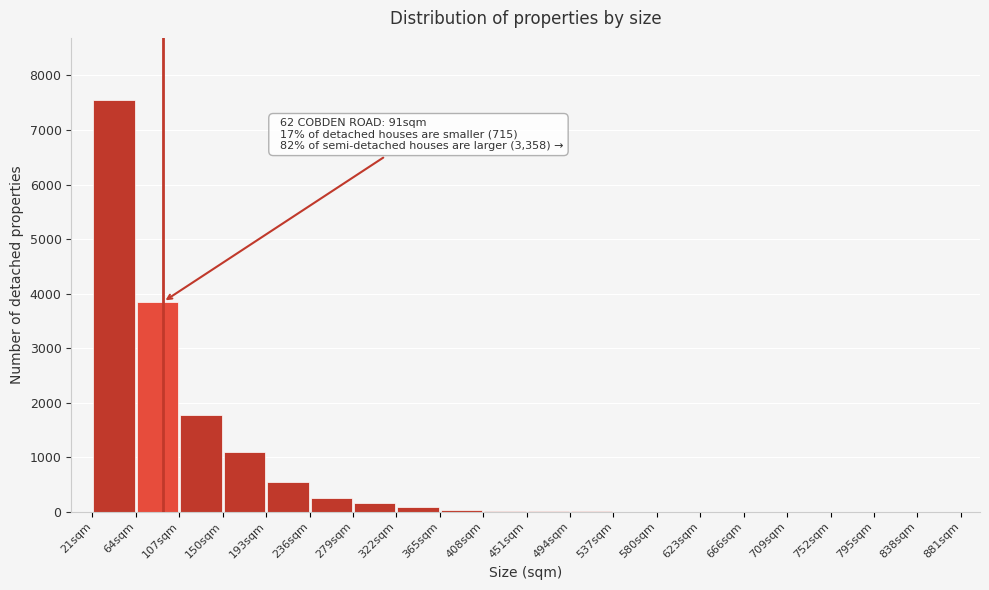

Over which range of the x-axis is the bar tallest?

21 to 64